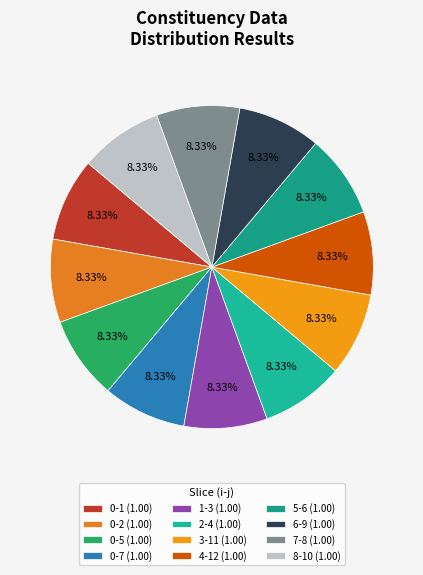

Which slice is the smallest?

3-11